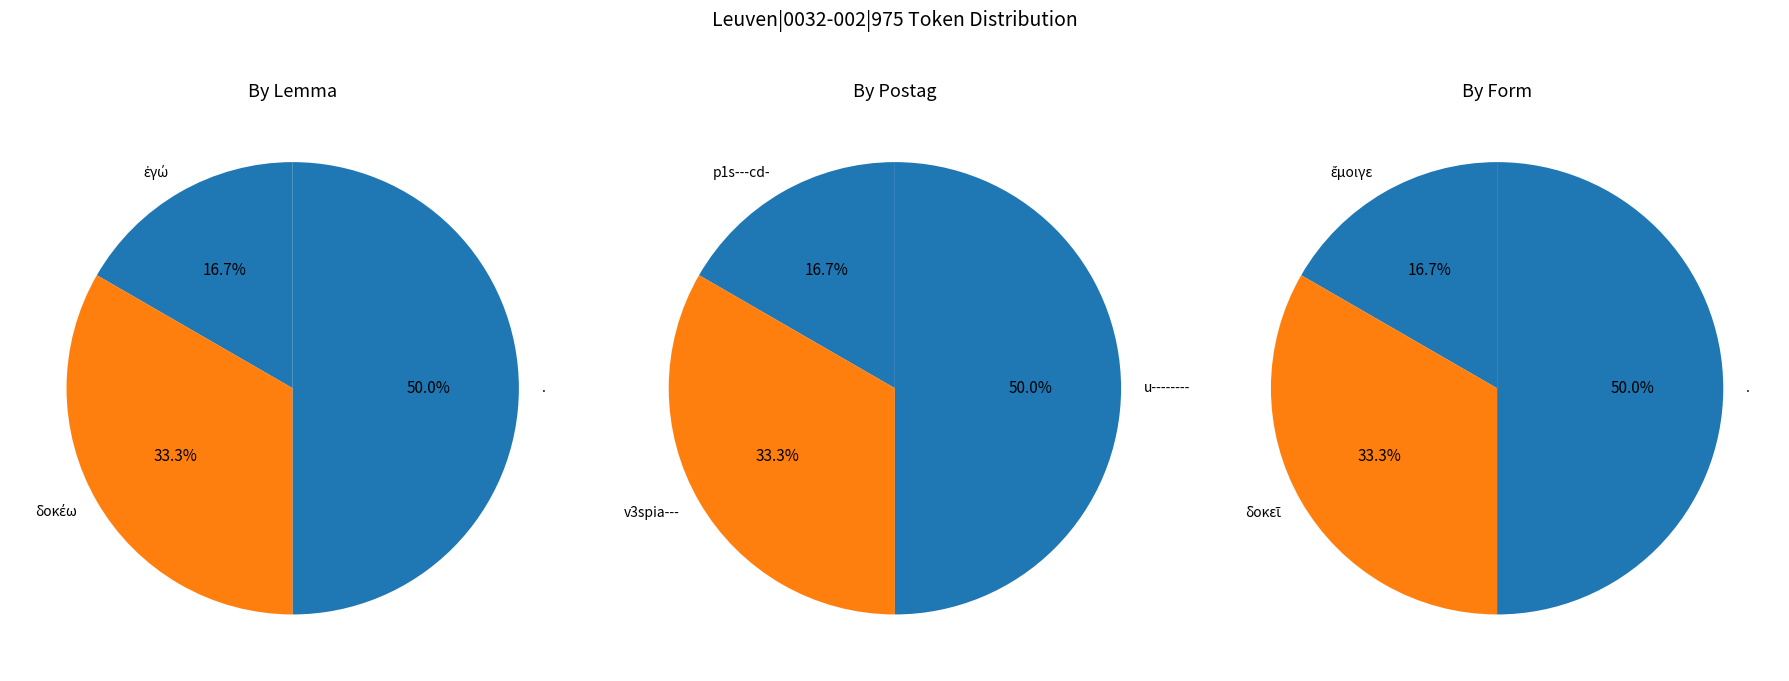

Between ἔμοιγε and ., which is larger?

.